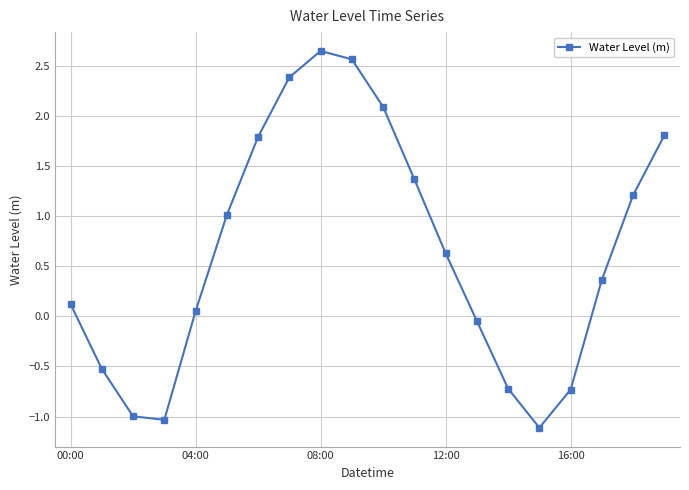

What is the minimum value shown in the chart?

-1.1